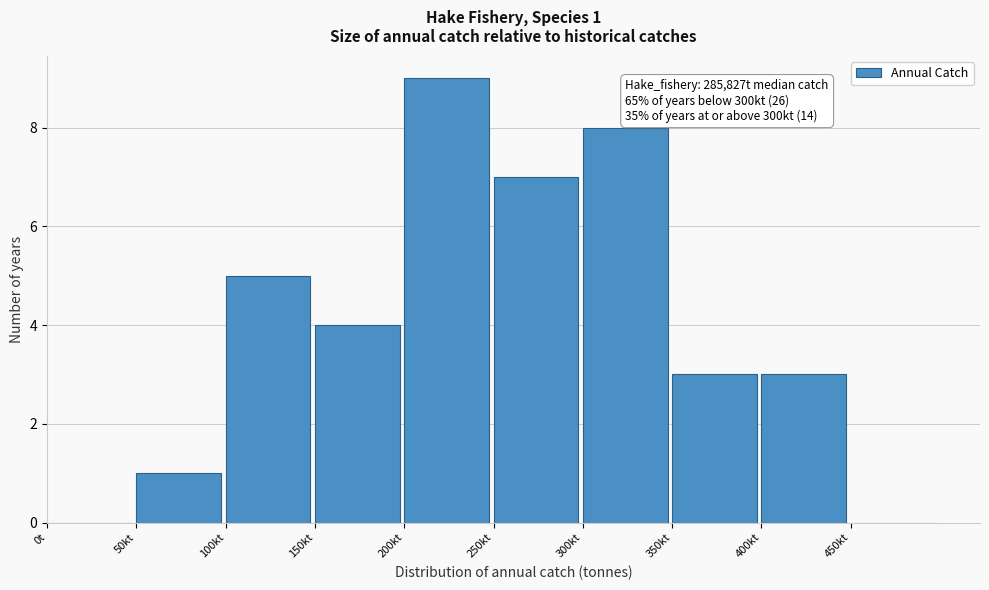

Reading left to right, extract all data points from this chart.

0t=0	50kt=1	100kt=5	150kt=4	200kt=9	250kt=7	300kt=8	350kt=3	400kt=3	450kt=0